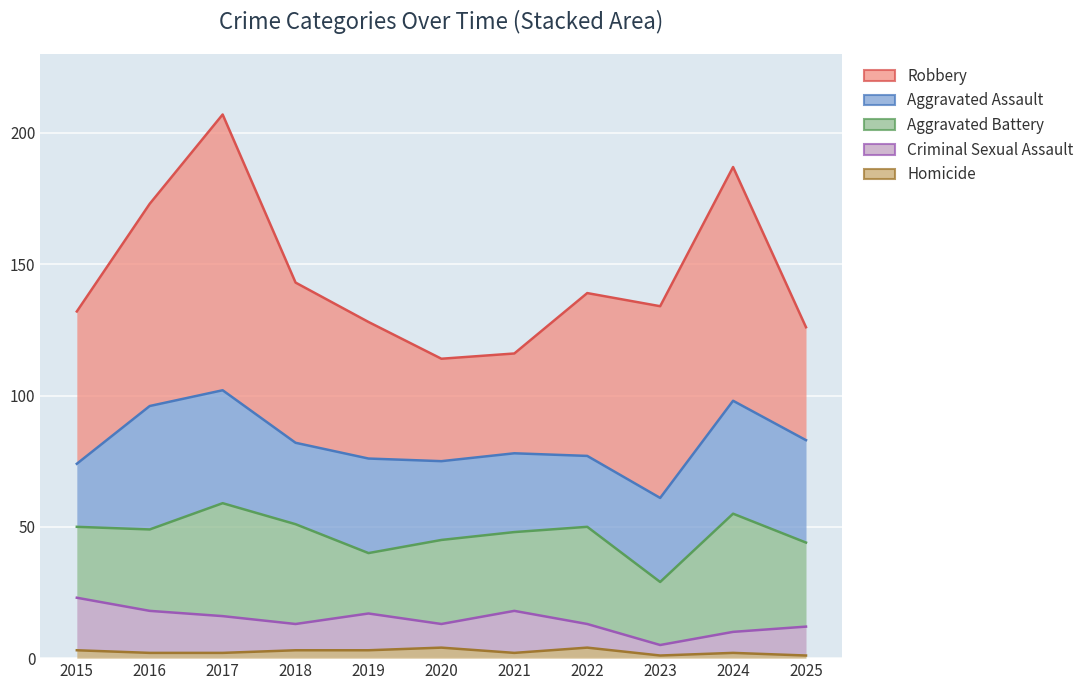

Where does the Criminal Sexual Assault series first go above 11?

2015